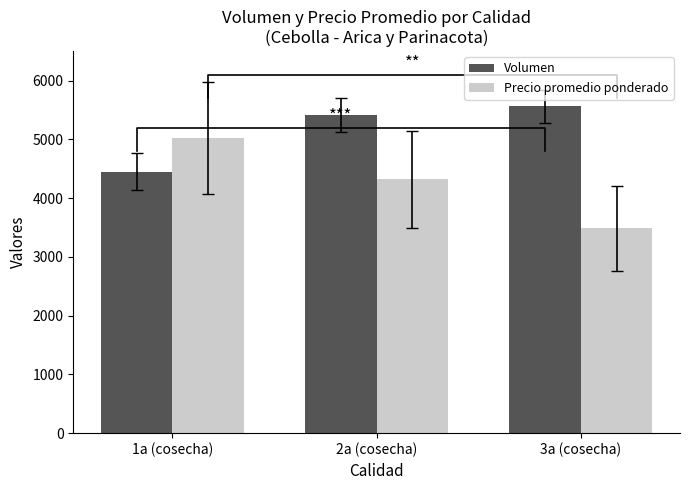

How many bars are there in total?

6